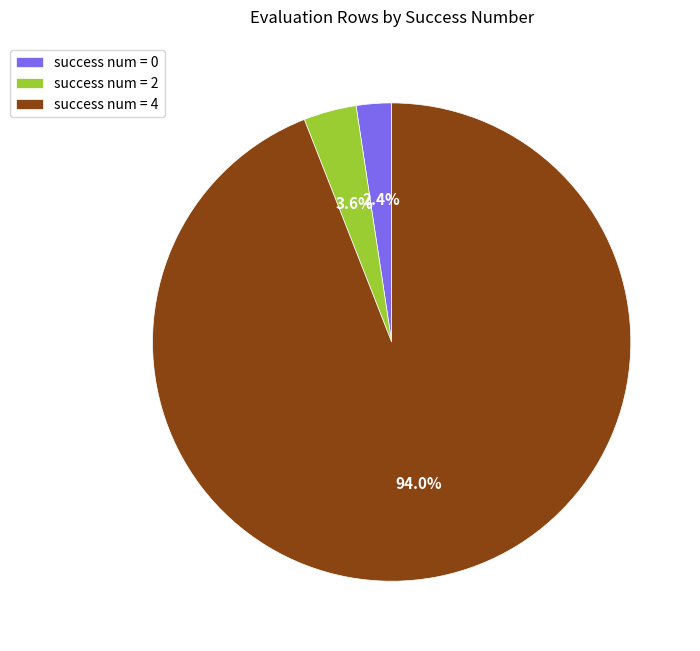

How many segments does this pie chart have?

3